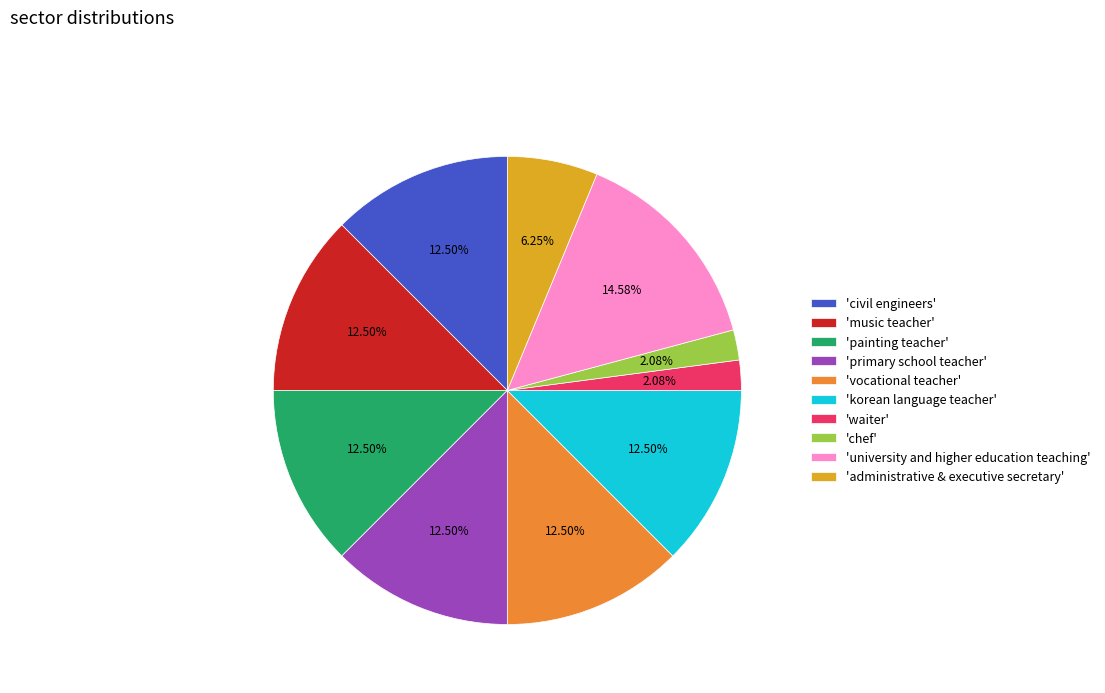

To the nearest percent, what is the average slice percentage?

10%